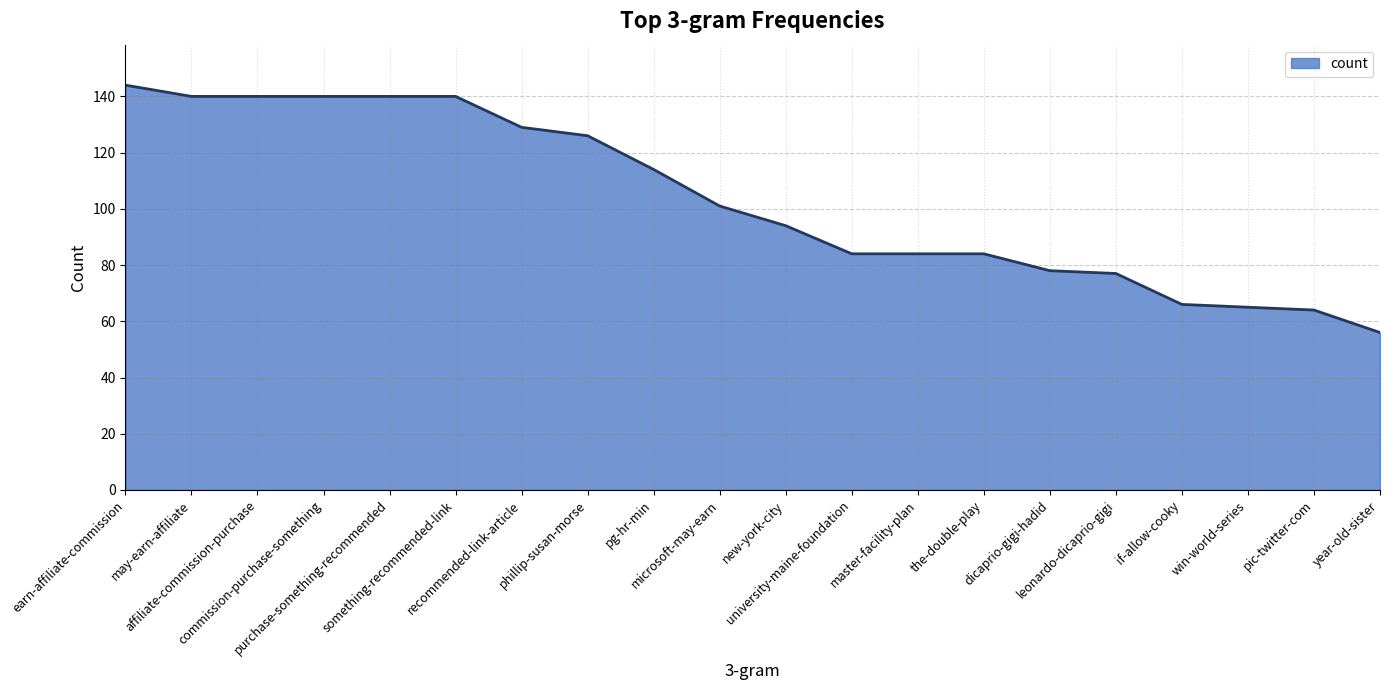

What is the minimum value shown in the chart?

56